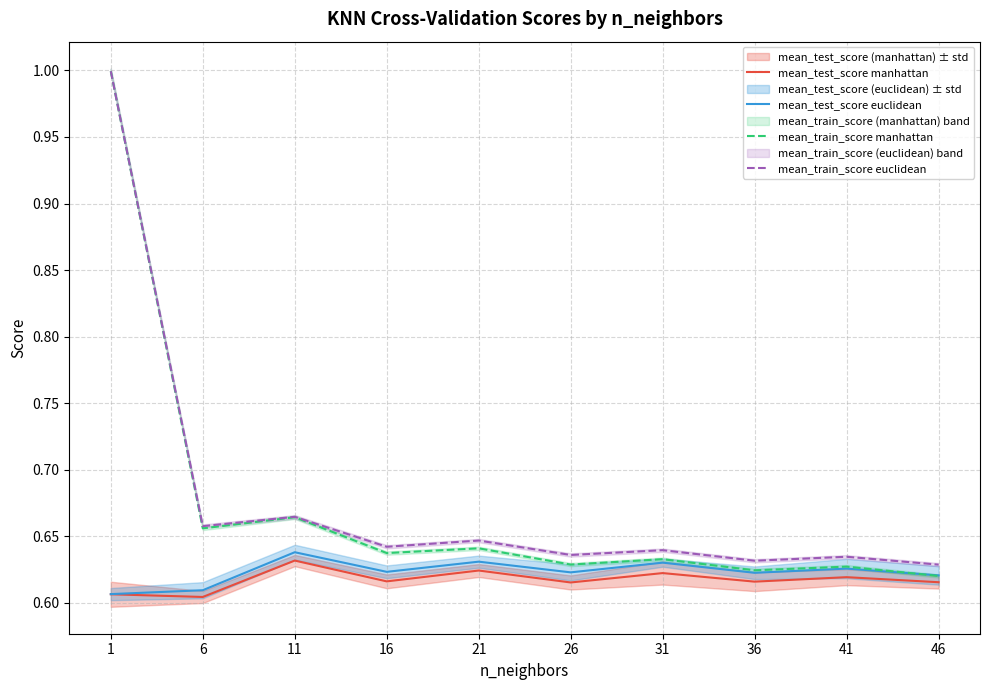

Reading right to left, extract all data points from this chart.

mean_test_score manhattan: 46=0.6	41=0.6	36=0.6	31=0.6	26=0.6	21=0.6	16=0.6	11=0.6	6=0.6	1=0.6
mean_test_score euclidean: 46=0.6	41=0.6	36=0.6	31=0.6	26=0.6	21=0.6	16=0.6	11=0.6	6=0.6	1=0.6
mean_train_score manhattan: 46=0.6	41=0.6	36=0.6	31=0.6	26=0.6	21=0.6	16=0.6	11=0.7	6=0.7	1=1.0
mean_train_score euclidean: 46=0.6	41=0.6	36=0.6	31=0.6	26=0.6	21=0.6	16=0.6	11=0.7	6=0.7	1=1.0